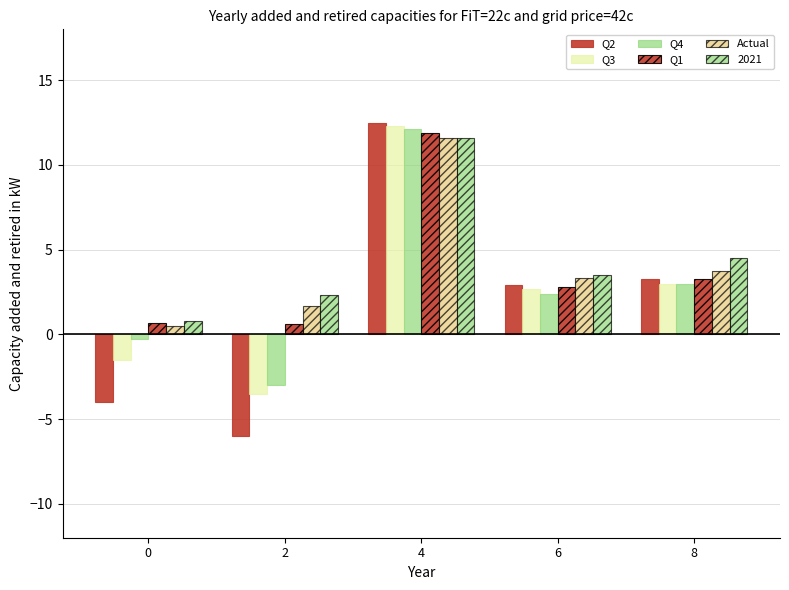

Are the bars grouped side by side (vs. stacked)?

Yes